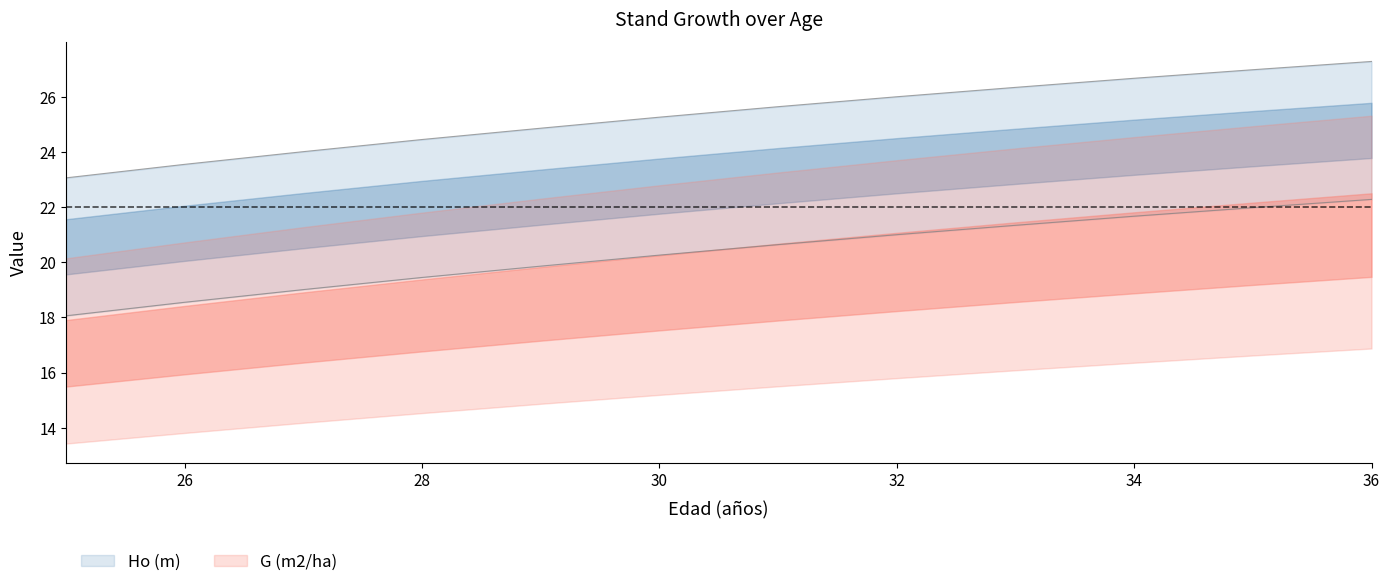

How many values in the Ho (m) series are below 25?

5